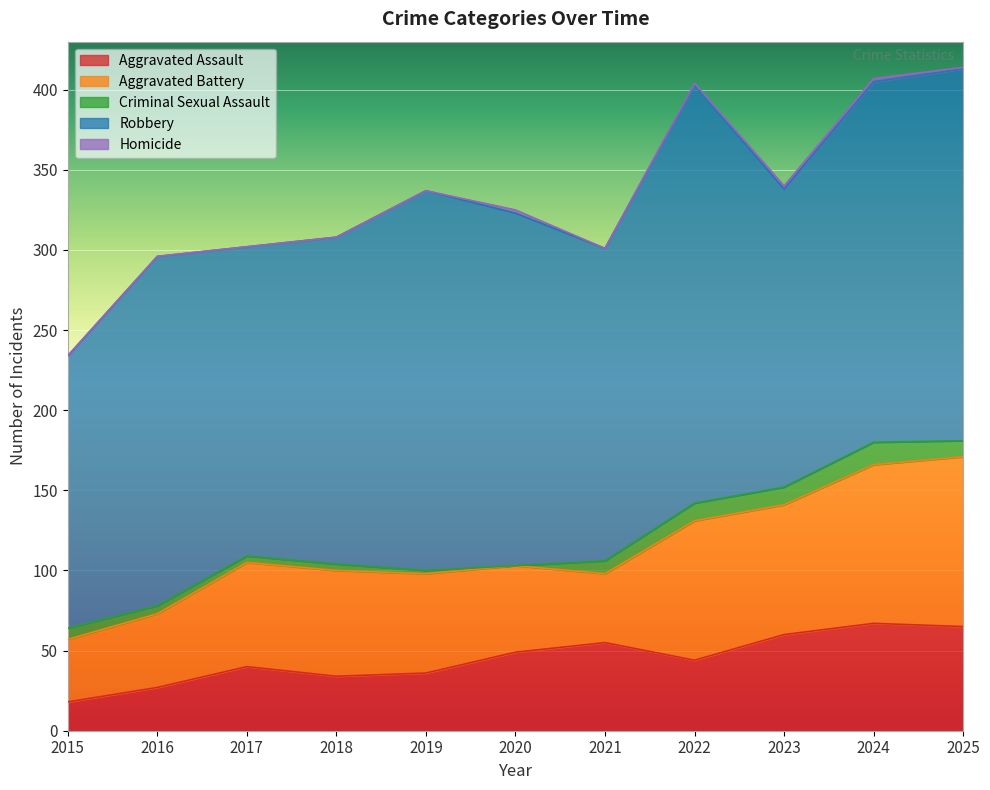

How many values in Criminal Sexual Assault are above zero?

10